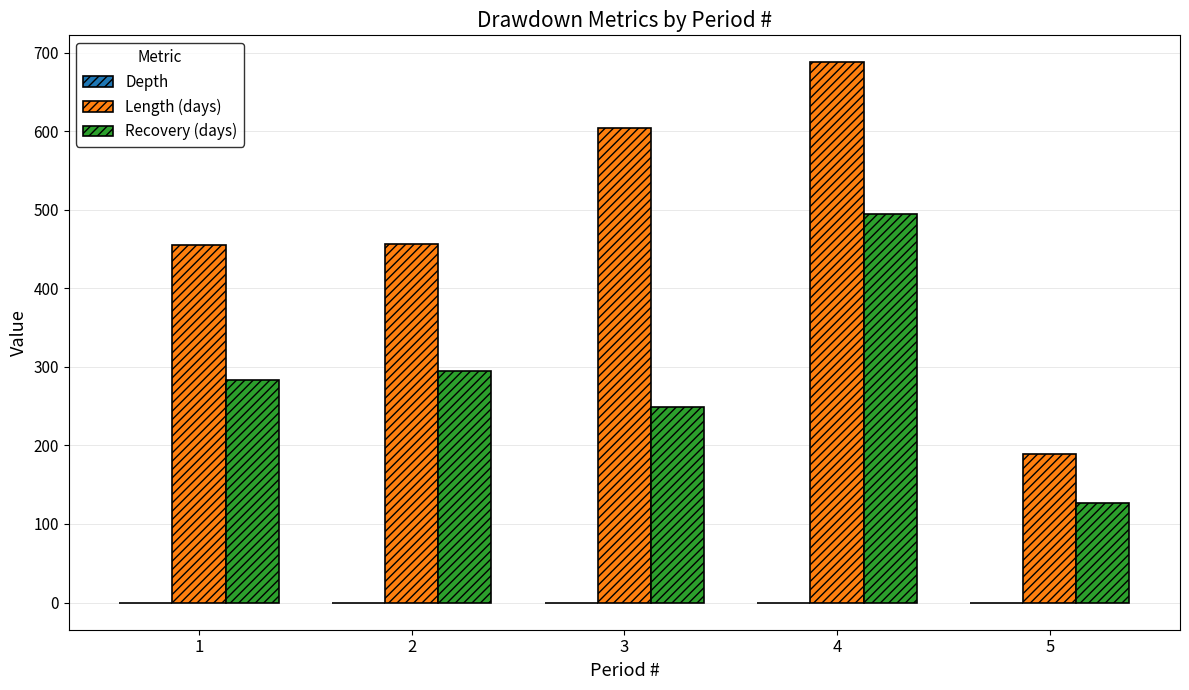

What is the maximum value shown in the chart?

688.0